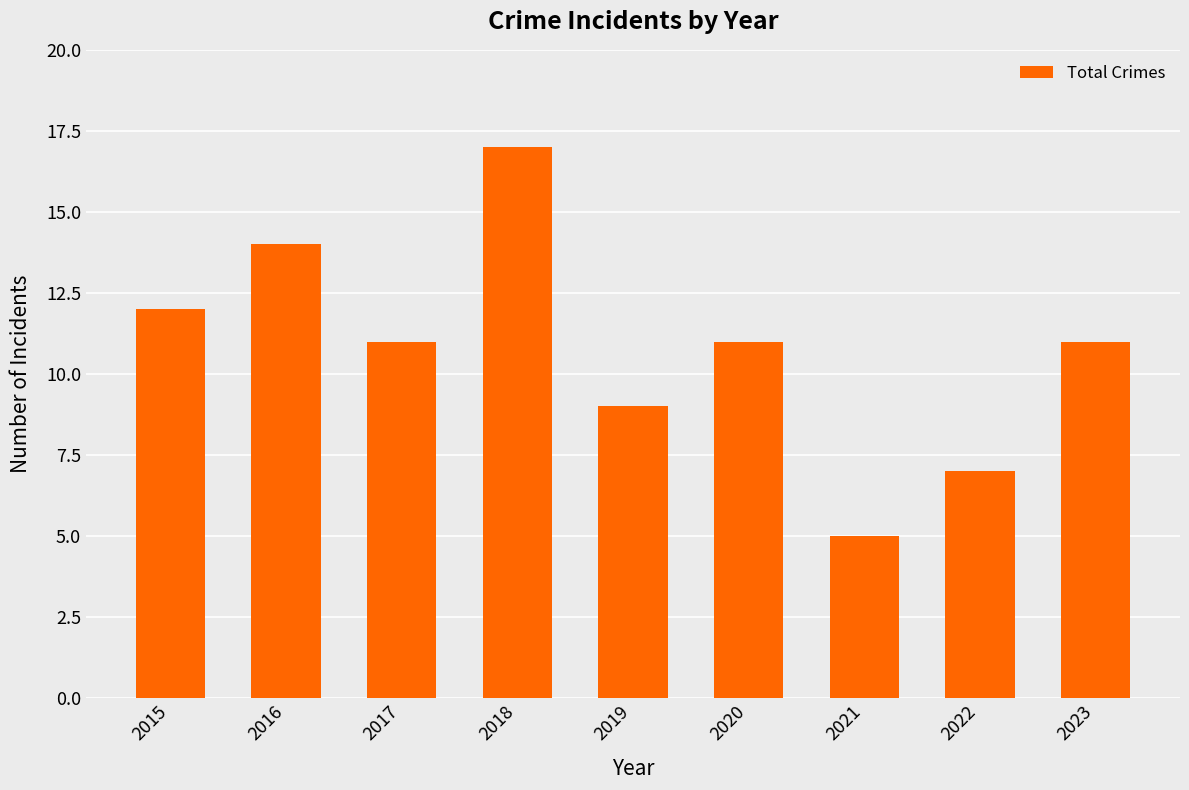

Where does the data first go above 11?

2015